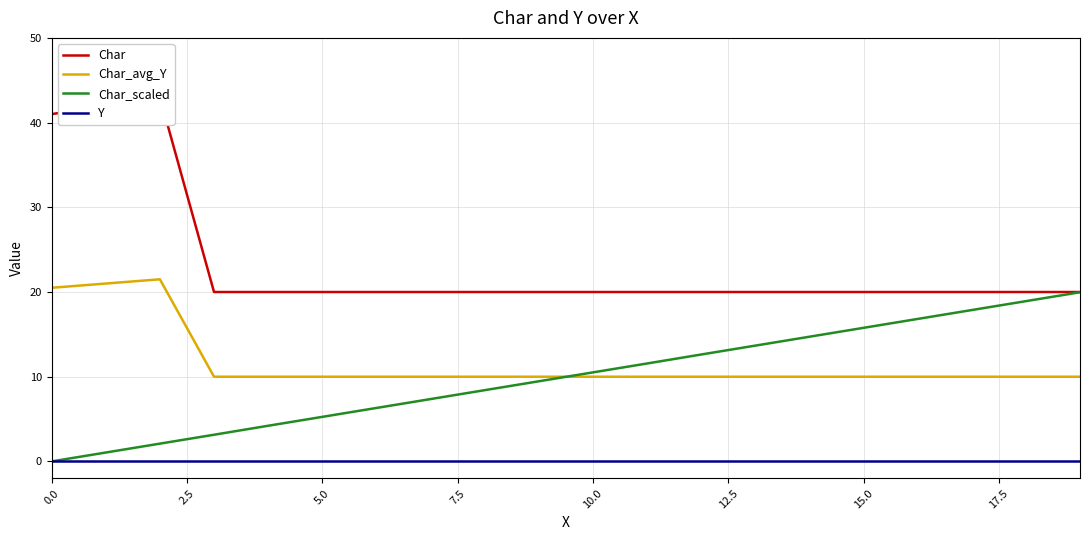

Between 12 and 11, which is larger?

12